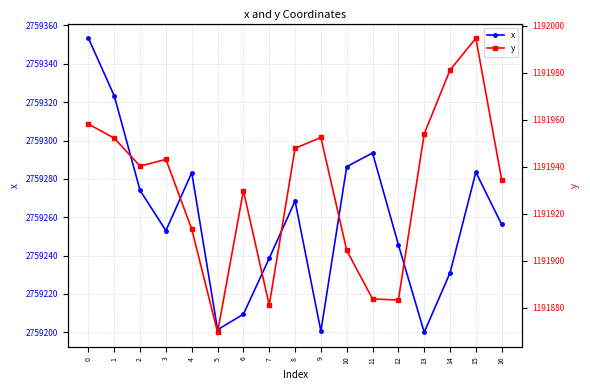

Which has a higher value, 15 or 3?

15